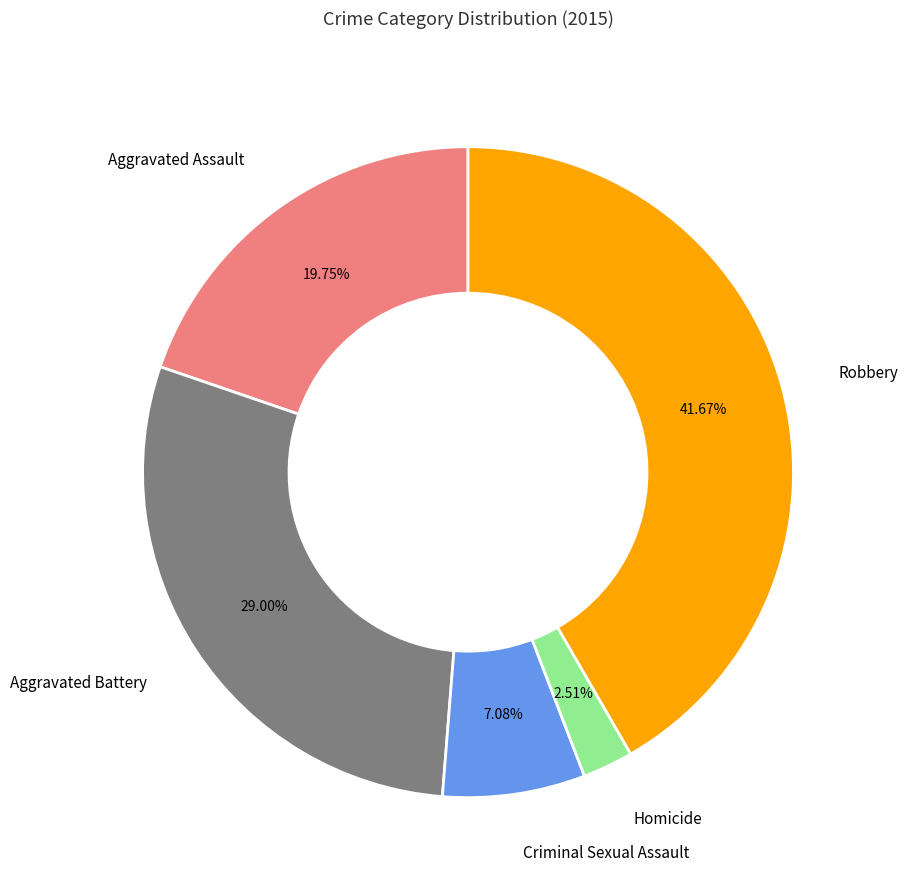

Is there any slice that represents more than half of the pie?

No